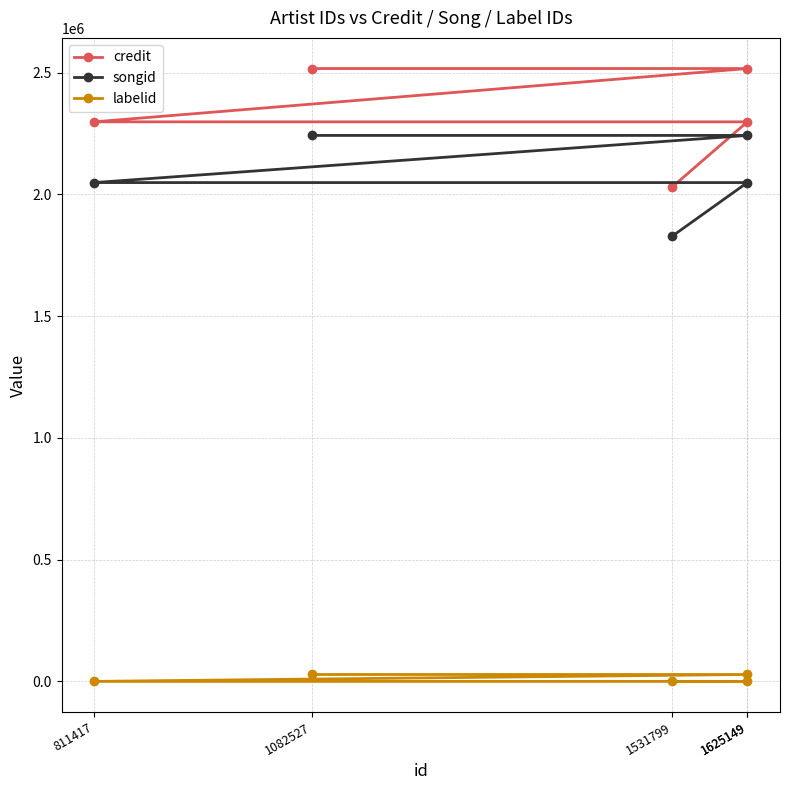

What is the sum of the songid values at 1625149 and 811417?

4097376